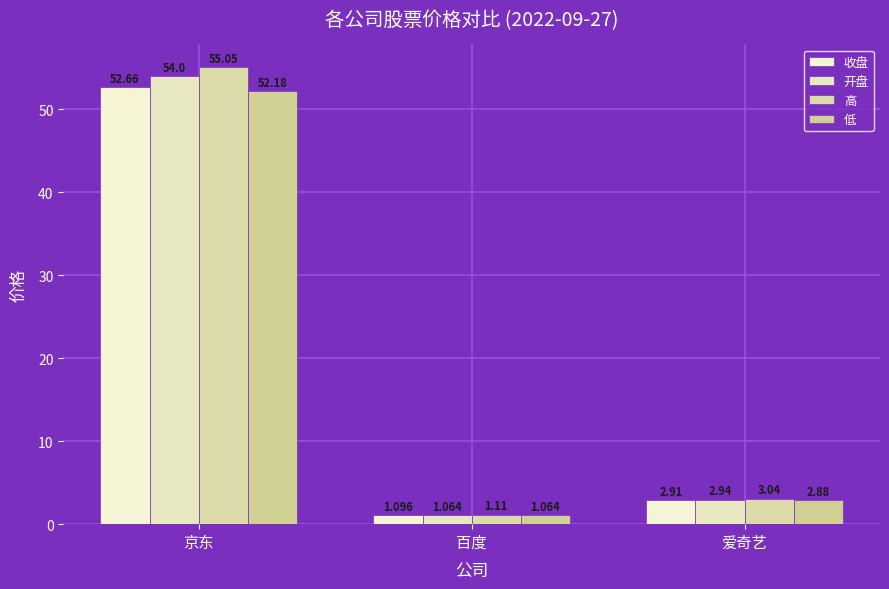

List the series in order of their peak value, highest first.

高, 开盘, 收盘, 低